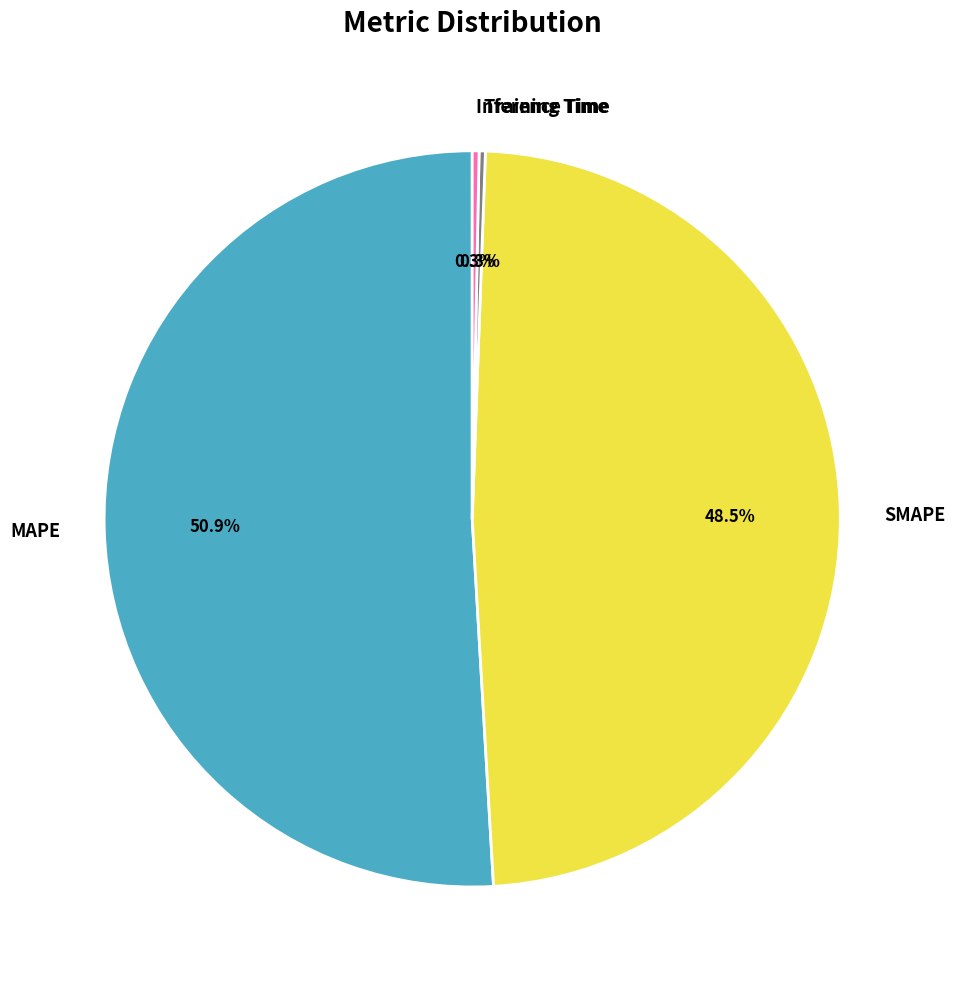

How much of the chart is everything except Inference Time?

99.7%